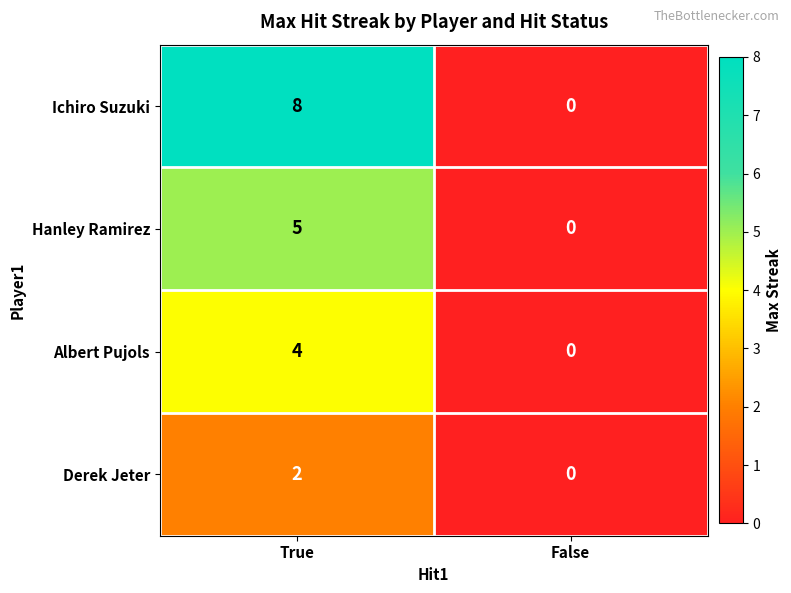

Reading left to right, list all the values displayed in this chart.

Ichiro Suzuki: True=8	False=0
Hanley Ramirez: True=5	False=0
Albert Pujols: True=4	False=0
Derek Jeter: True=2	False=0